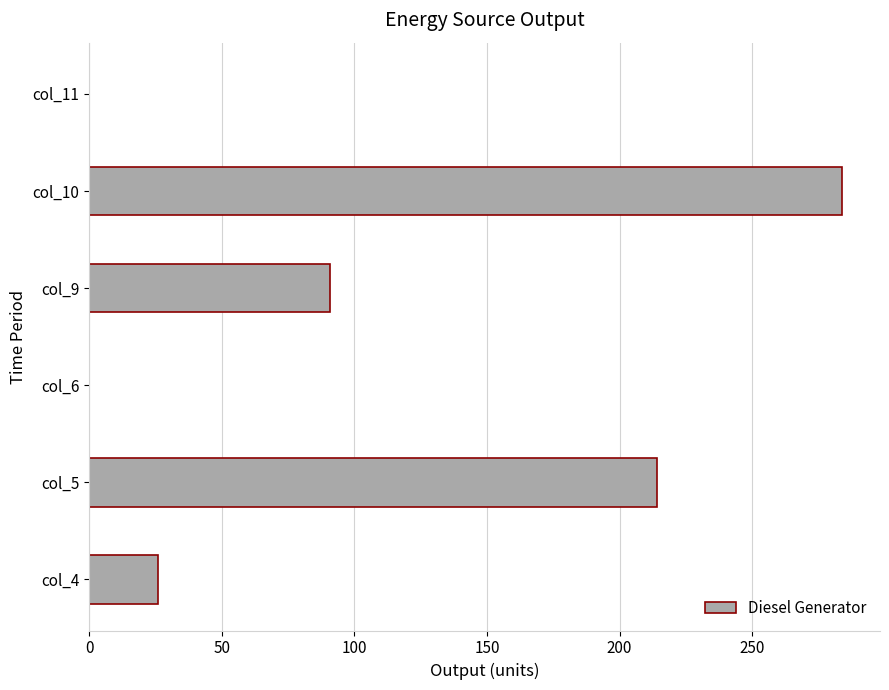

What is the maximum value shown in the chart?

284